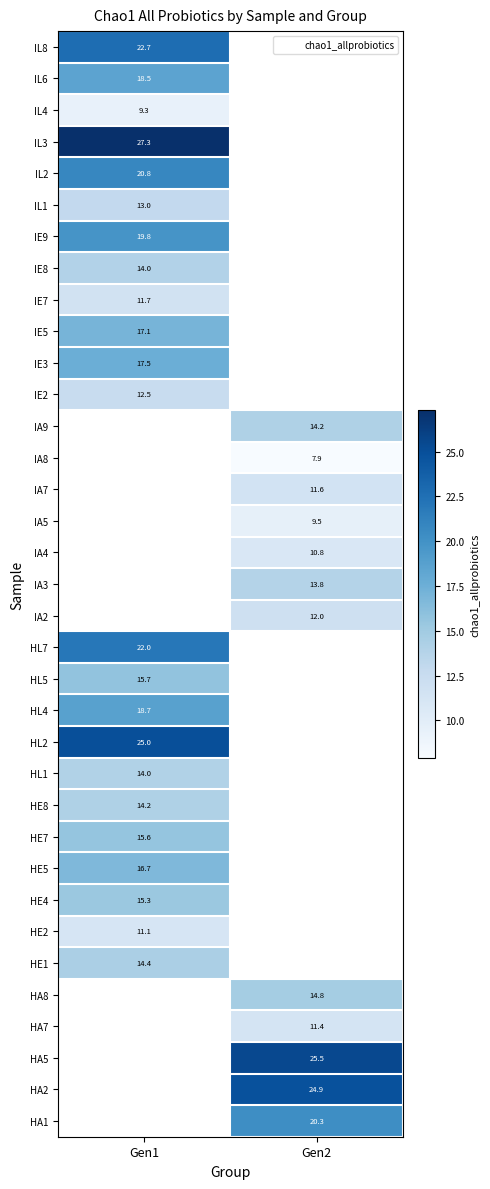

Is it true that IA2 equals 12.0 at Gen2?

True